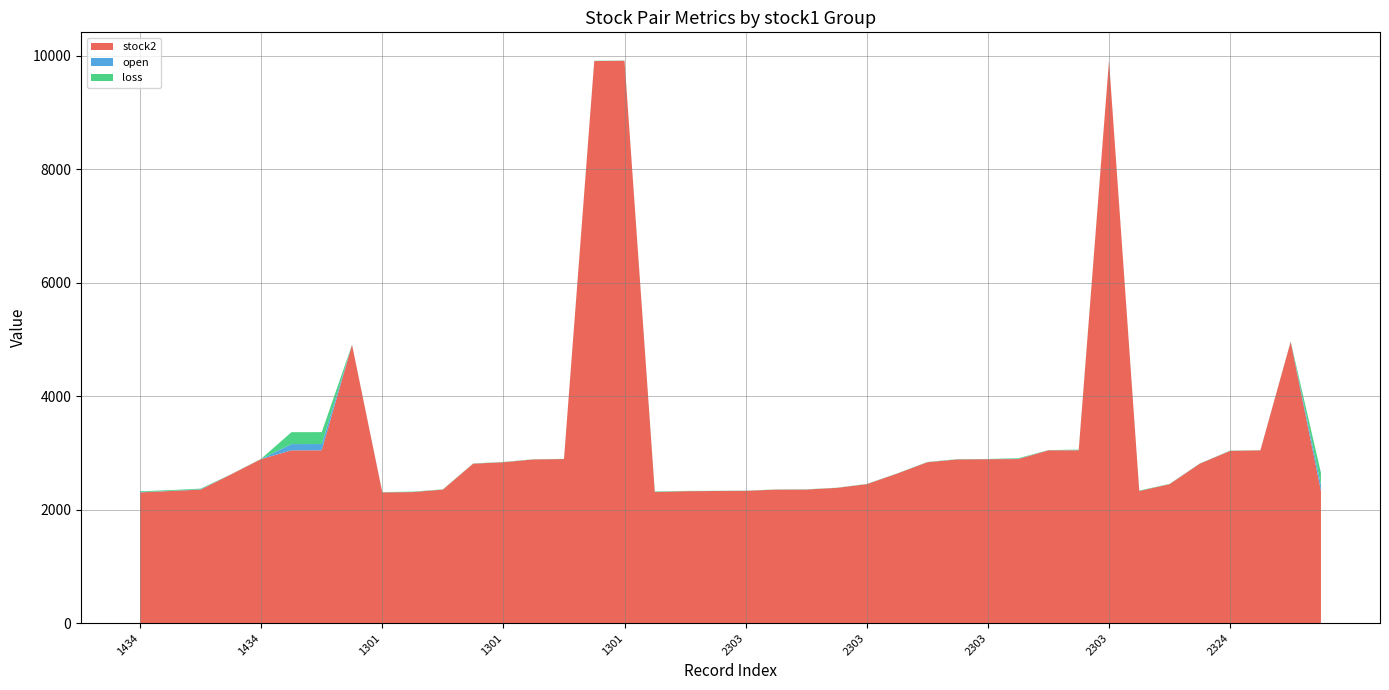

Reading right to left, what are all the values shown in this chart?

stock2: 2327.0	4958.0	3044.0	3034.0	2809.0	2448.0	2327.0	9910.0	3045.0	3044.0	2890.0	2888.0	2884.0	2834.0	2633.0	2448.0	2382.0	2353.0	2352.0	2330.0	2327.0	2324.0	2308.0	9910.0	9904.0	2890.0	2884.0	2834.0	2809.0	2352.0	2308.0	2303.0	4904.0	3045.0	3044.0	2890.0	2618.0	2352.0	2327.0	2303.0
open: 110.0	1.8	0.5	1.5	1.1	0.7	1.2	0.7	2.6	1.1	3.5	1.1	1.8	1.5	1.1	1.1	0.5	1.1	0.5	1.1	1.1	0.7	2.6	1.1	1.8	1.1	0.5	1.5	1.1	0.7	2.1	1.8	0.5	110.0	110.0	1.8	0.5	6.4	3.0	5.7
loss: 210.0	3.5	2.5	4.0	3.0	4.0	7.5	4.0	9.0	3.0	11.5	3.0	3.5	4.0	3.0	3.0	2.5	3.0	2.5	3.0	3.0	4.0	9.0	3.0	3.5	3.0	2.5	4.0	3.0	4.0	6.3	3.5	2.5	210.0	210.0	3.5	2.5	11.0	13.5	13.5